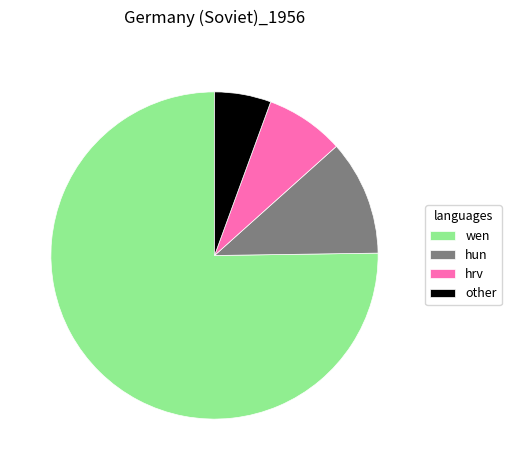

How many segments does this pie chart have?

4